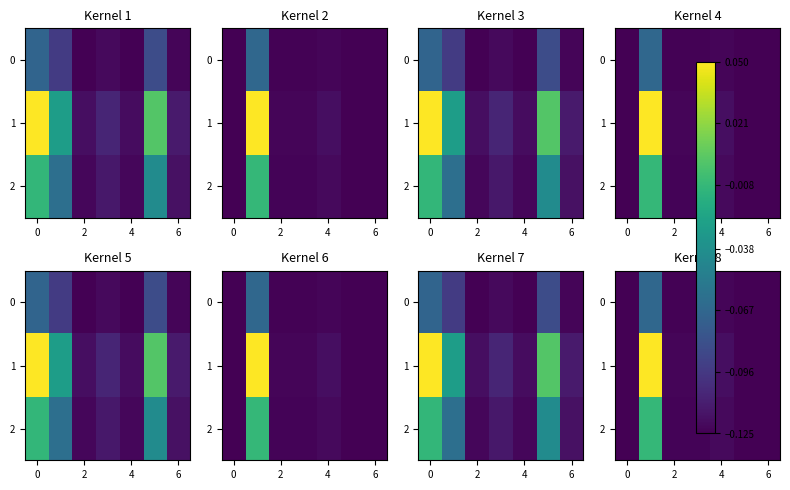

Count the 1 values in the range 0 to 1.

1